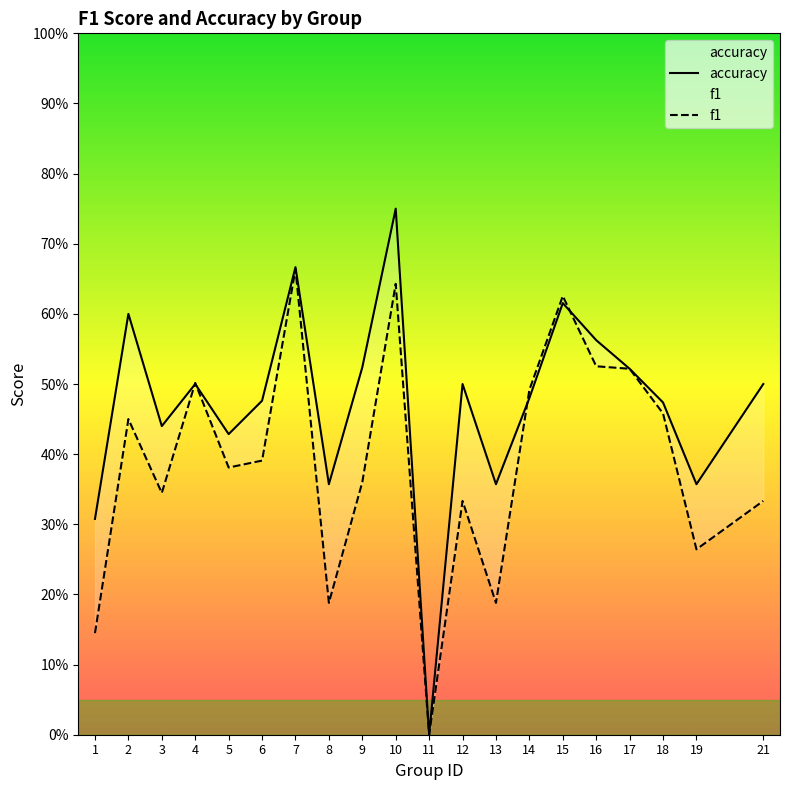

What is the difference between the maximum and minimum values in the f1 series?

0.7